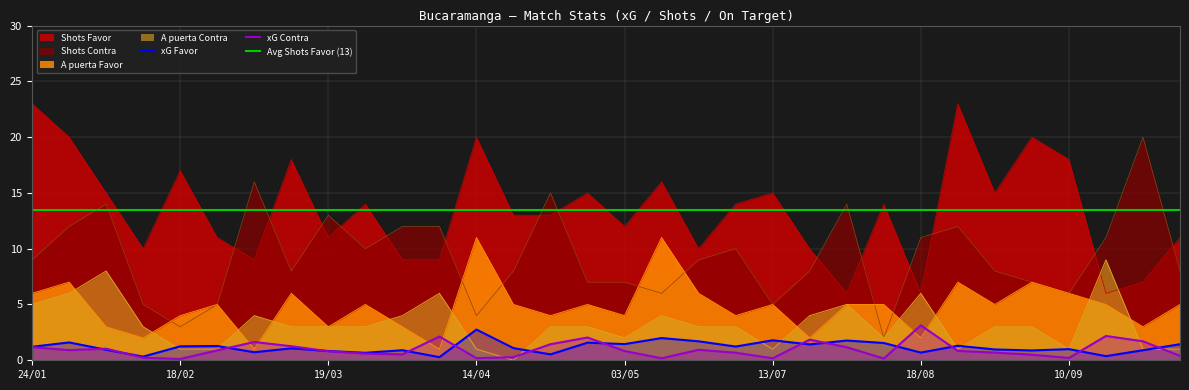

True or false: A puerta Contra has a value of 3.0 at 31/08.

True